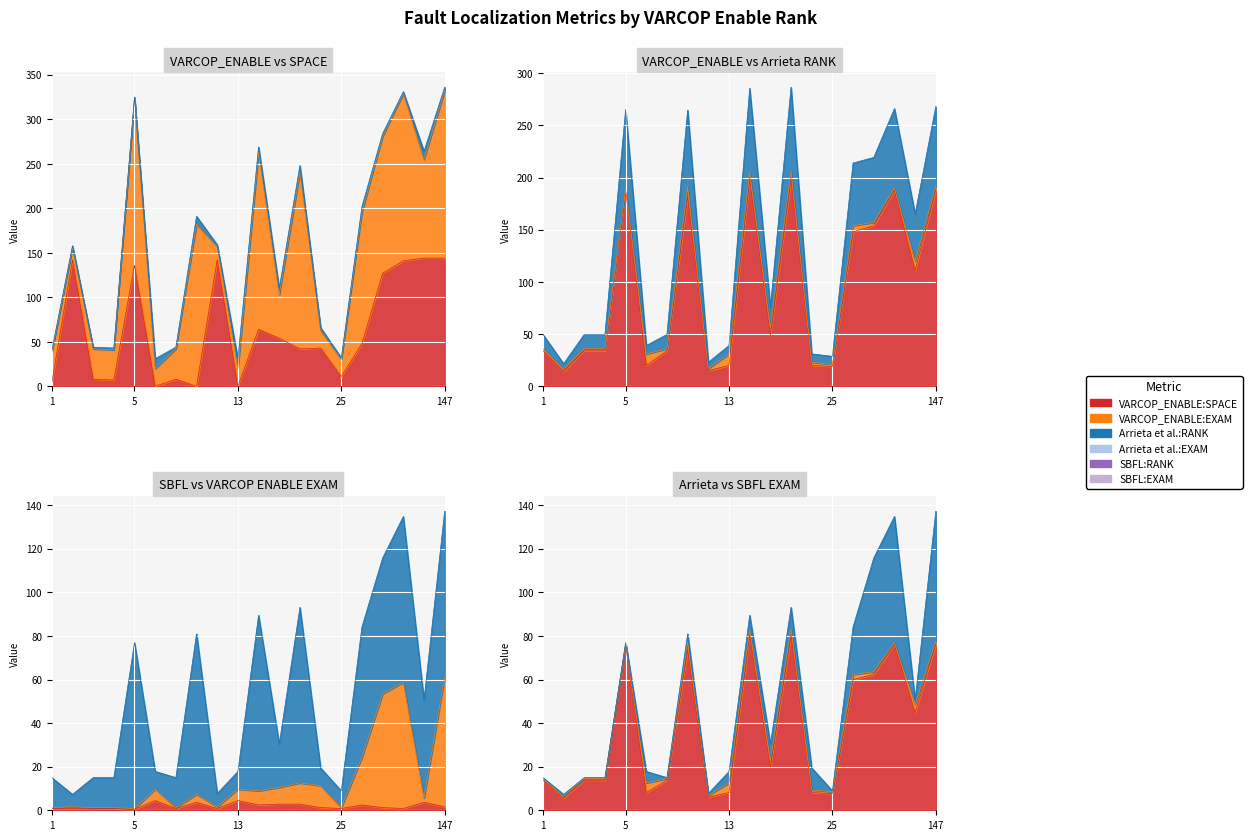

Reading left to right, what are all the values shown in this chart?

VARCOP_ENABLE:SPACE: 4.0	142.0	8.0	7.0	136.0	0.0	8.0	0.0	142.0	0.0	64.0	54.0	42.0	43.0	11.0	48.0	127.0	141.0	144.0	144.0
VARCOP_ENABLE:EXAM: 1.2	1.6	1.2	1.2	0.8	9.7	1.2	7.3	1.6	9.7	8.9	10.5	12.6	11.3	1.2	24.3	53.4	58.7	5.7	61.1
Arrieta et al.:RANK: 34.0	14.0	34.0	34.0	188.0	20.0	34.0	182.0	15.0	20.0	199.0	49.0	199.0	20.0	19.0	148.0	154.0	188.0	111.0	188.0
Arrieta et al.:EXAM: 13.8	5.7	13.8	13.8	76.1	8.1	13.8	73.7	6.1	8.1	80.6	19.8	80.6	8.1	7.7	59.9	62.3	76.1	44.9	76.1
SBFL:RANK: 0.8	0.8	0.8	0.8	0.4	4.5	0.8	3.6	0.8	4.5	2.4	2.8	2.8	1.2	0.8	2.4	1.2	0.8	3.6	1.6